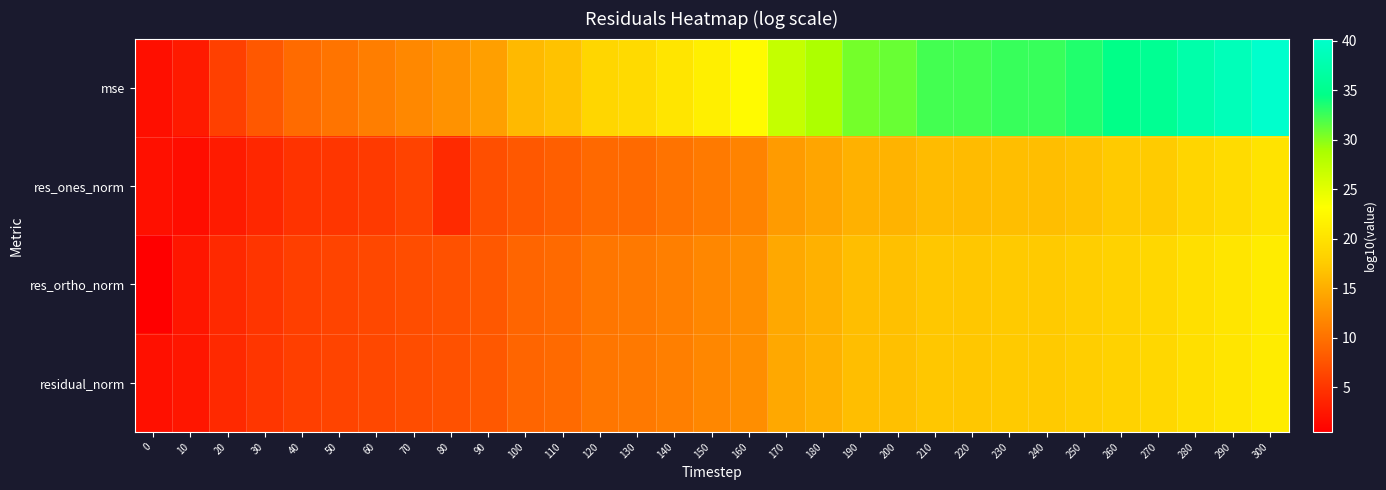

What is the minimum value shown in the chart?

0.5